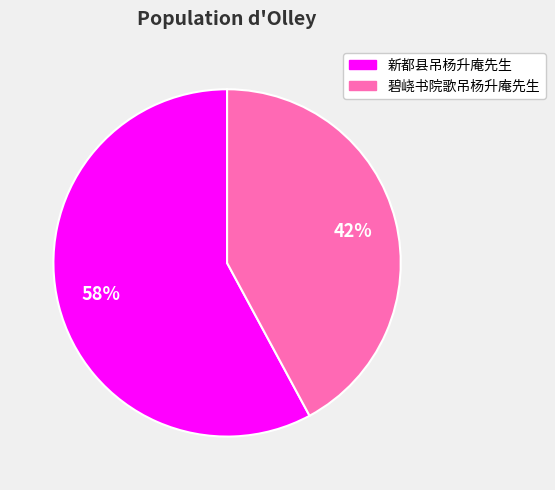

The 新都县吊杨升庵先生 slice represents 32% of the pie. True or false?

False